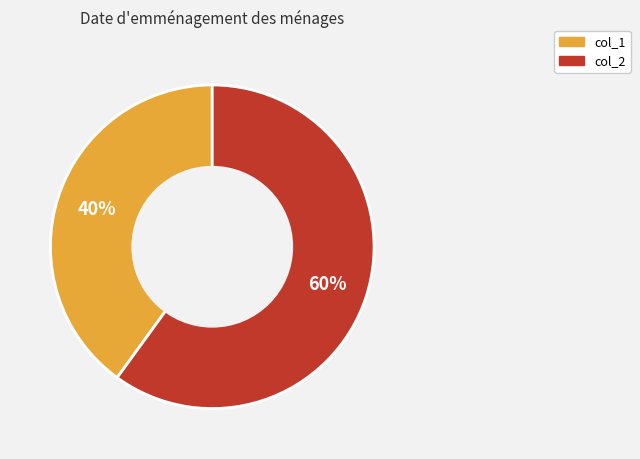

Rank the categories by value from lowest to highest.

col_1, col_2